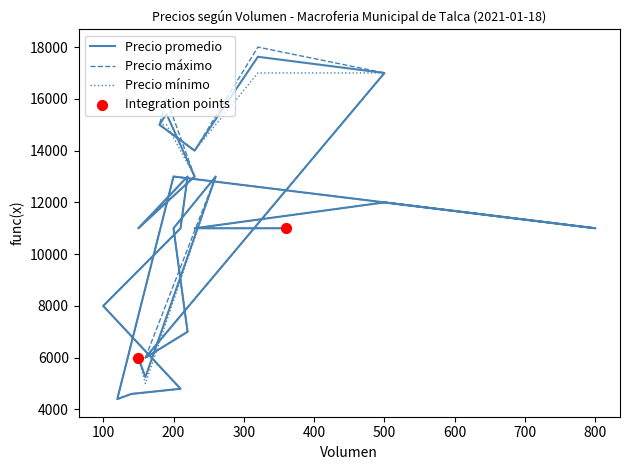

Which series has the largest total across all categories?

Precio máximo